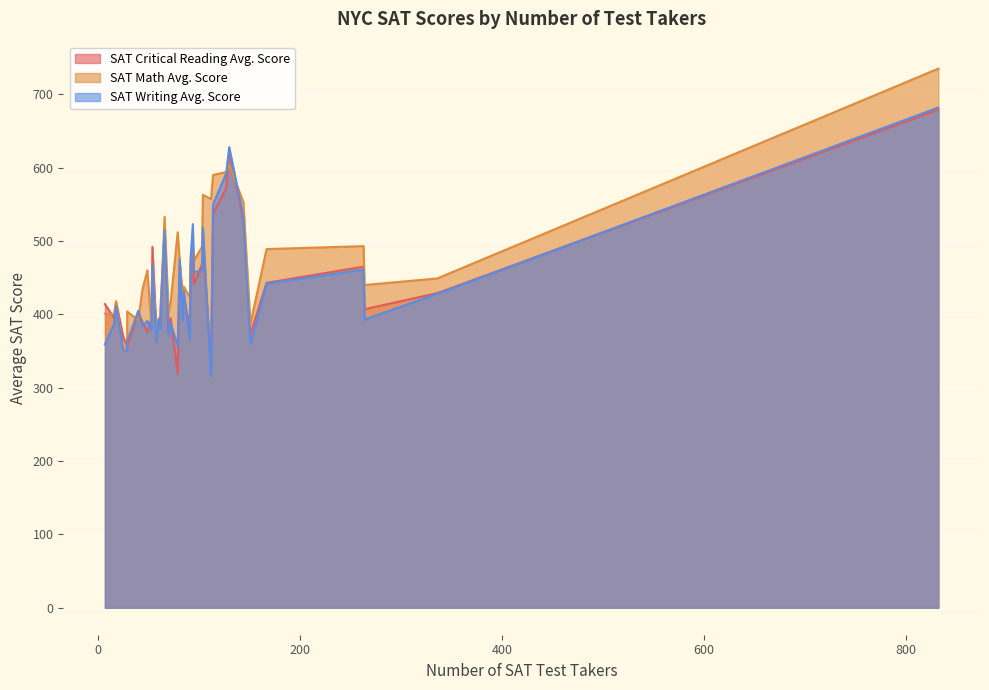

At which label does SAT Critical Reading Avg. Score first exceed 414?

6